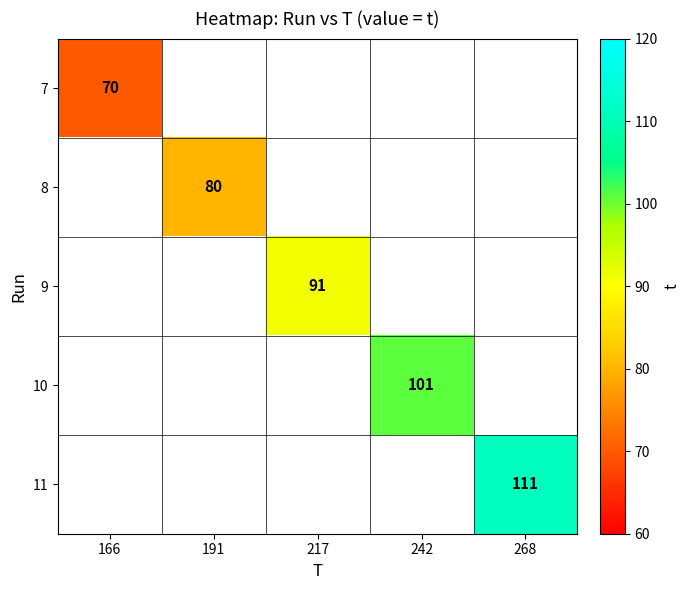

The 7 series shows 109 at 166. True or false?

False